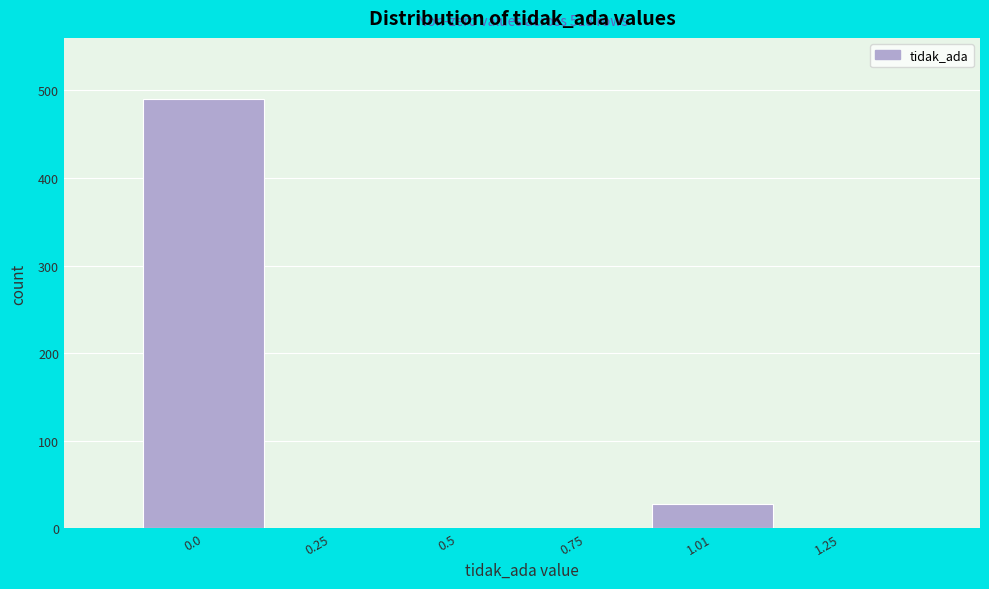

Reading right to left, what are all the values shown in this chart?

1.25=0	1.01=28	0.75=0	0.5=0	0.25=0	0.0=490